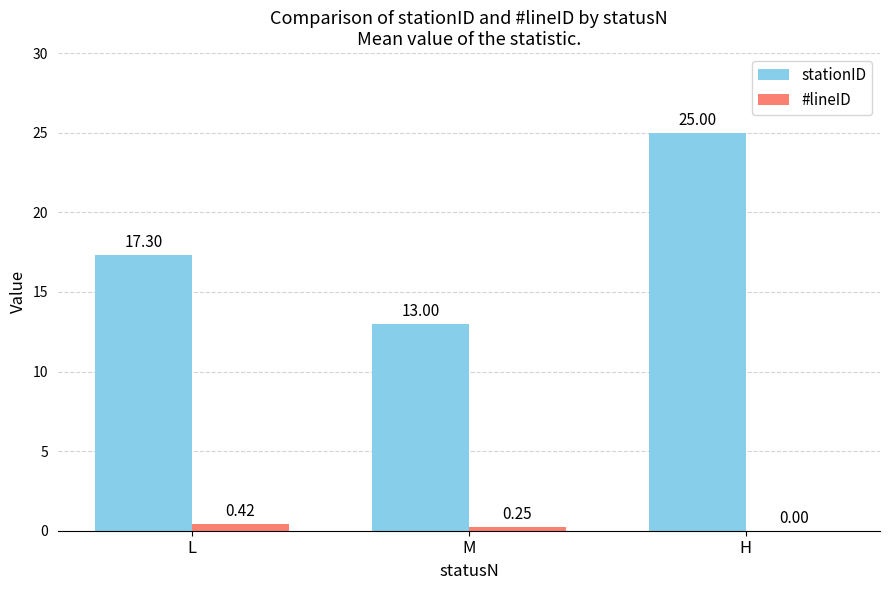

Which series changed the most between L and H?

stationID